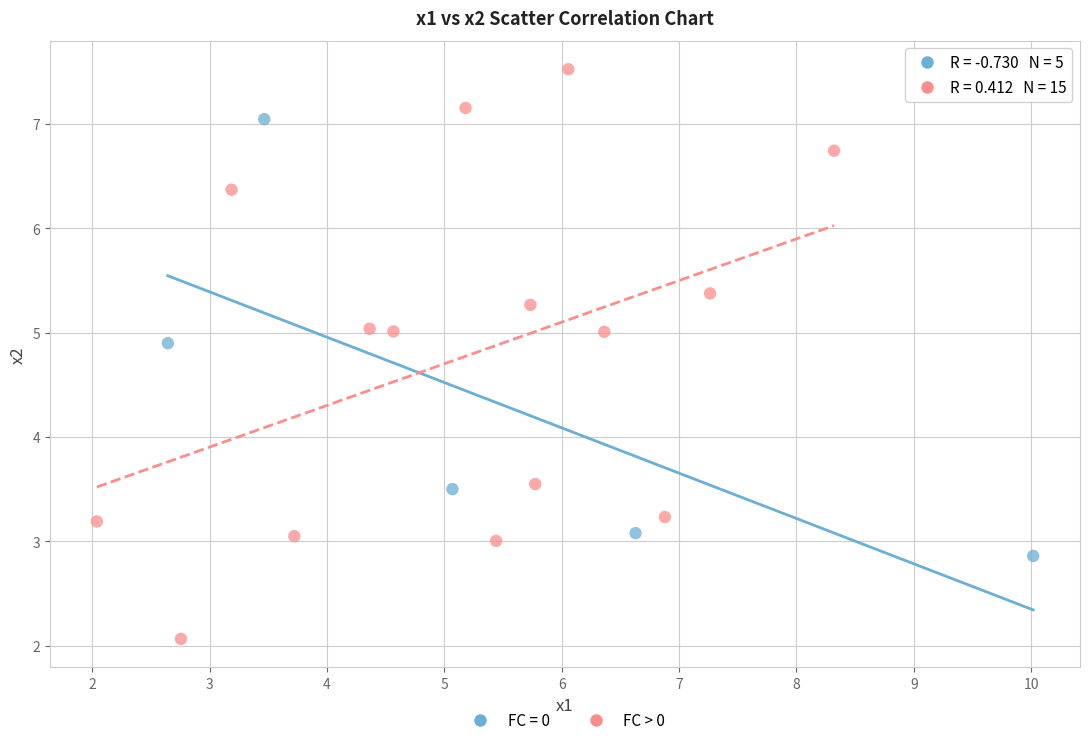

Which series contains the highest Y value?

FC > 0